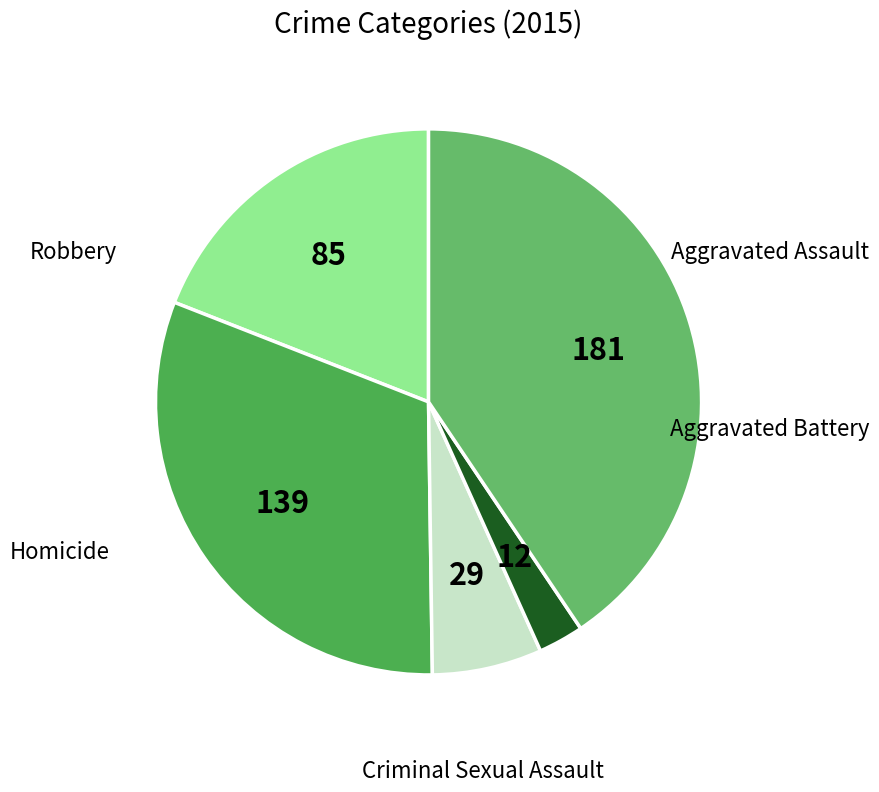

How many segments does this pie chart have?

5